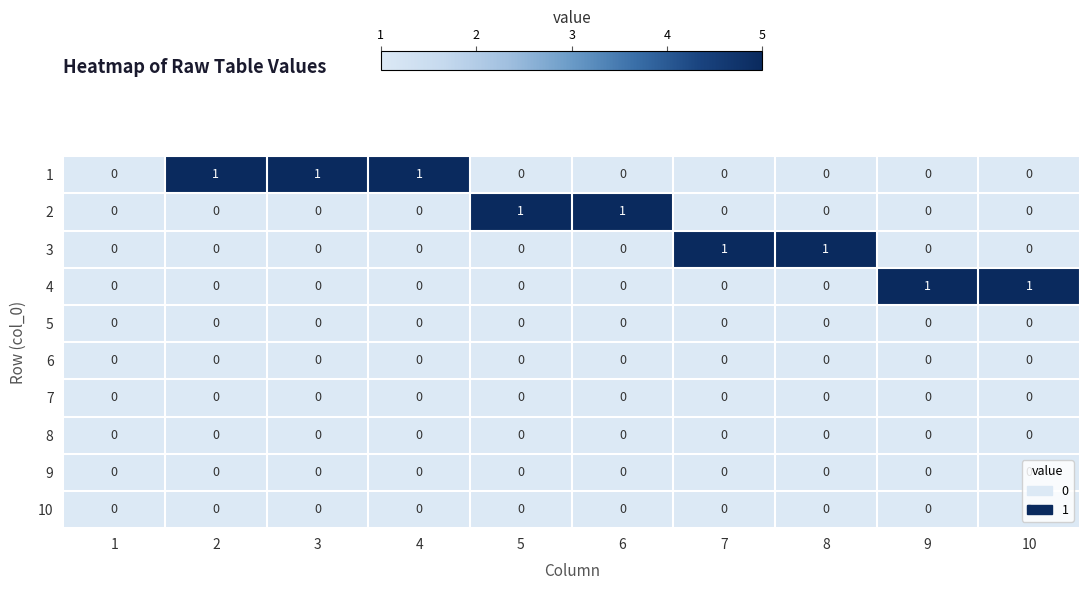

Is the value of 6 at 10 greater than the value of 1 at 4?

No